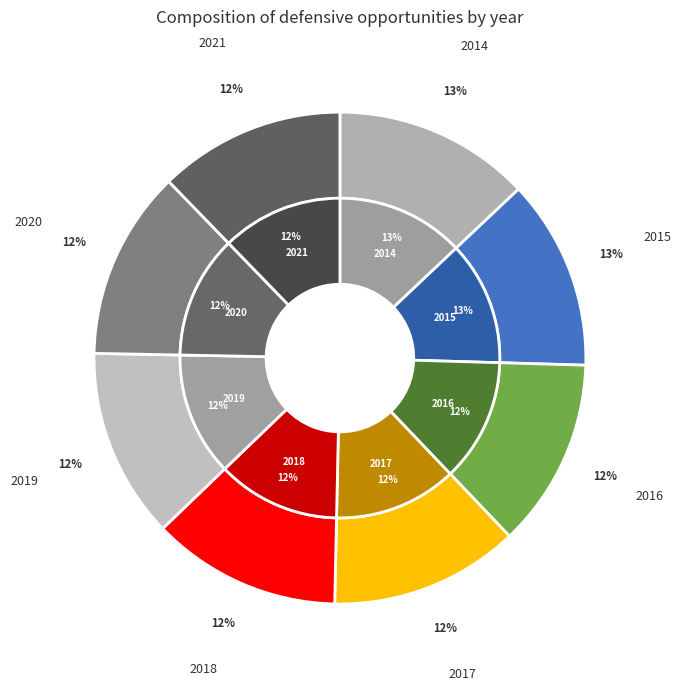

What percentage is the 2018 slice, to the nearest percent?

12%